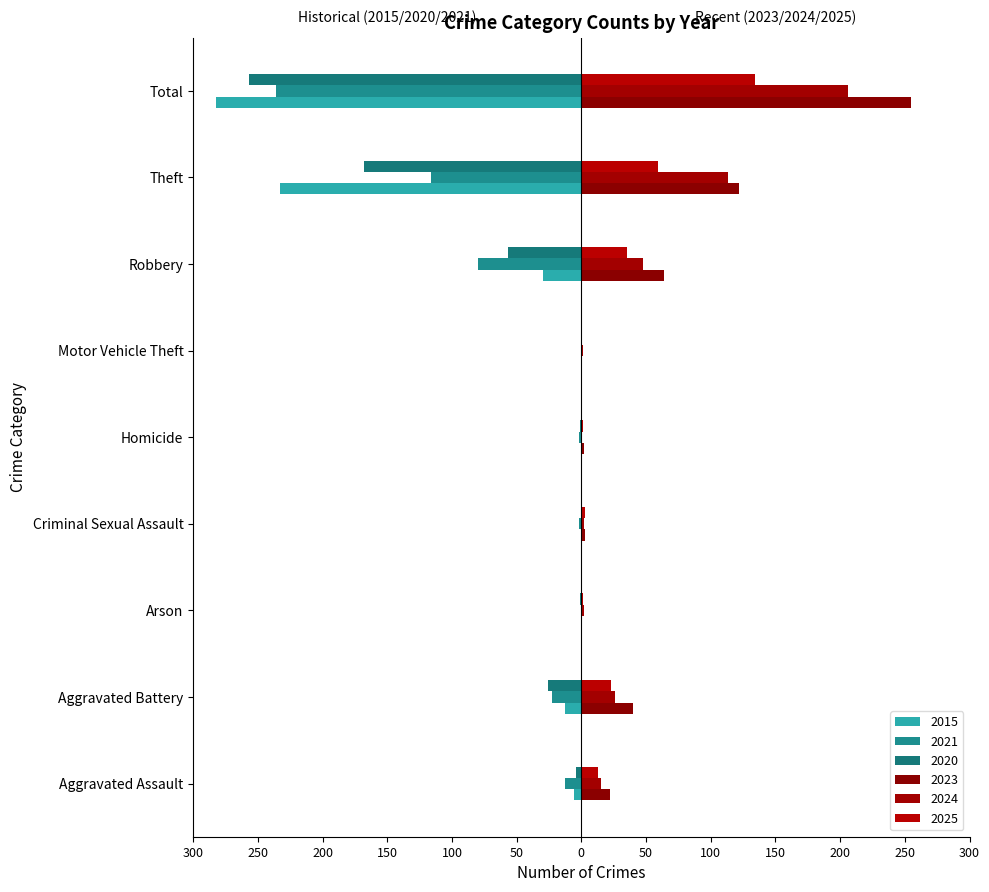

Reading left to right, what are all the values shown in this chart?

2023: 22	40	0	3	2	0	64	122	255
2024: 15	26	2	2	0	1	48	113	206
2025: 13	23	1	3	1	0	35	59	134
2020: -4	-26	-1	0	-1	0	-57	-168	-257
2021: -13	-23	0	-2	-2	0	-80	-116	-236
2015: -6	-13	0	0	0	0	-30	-233	-282